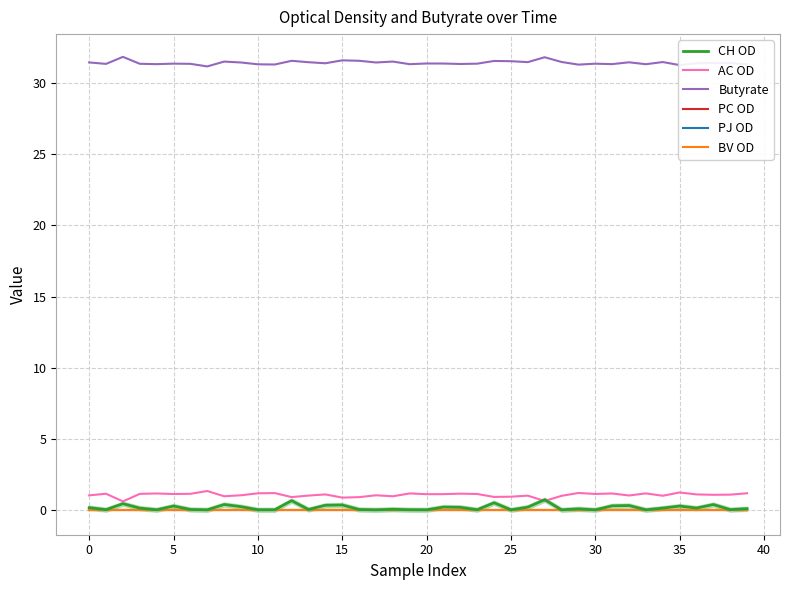

What is the total value across all series at 29?

32.6